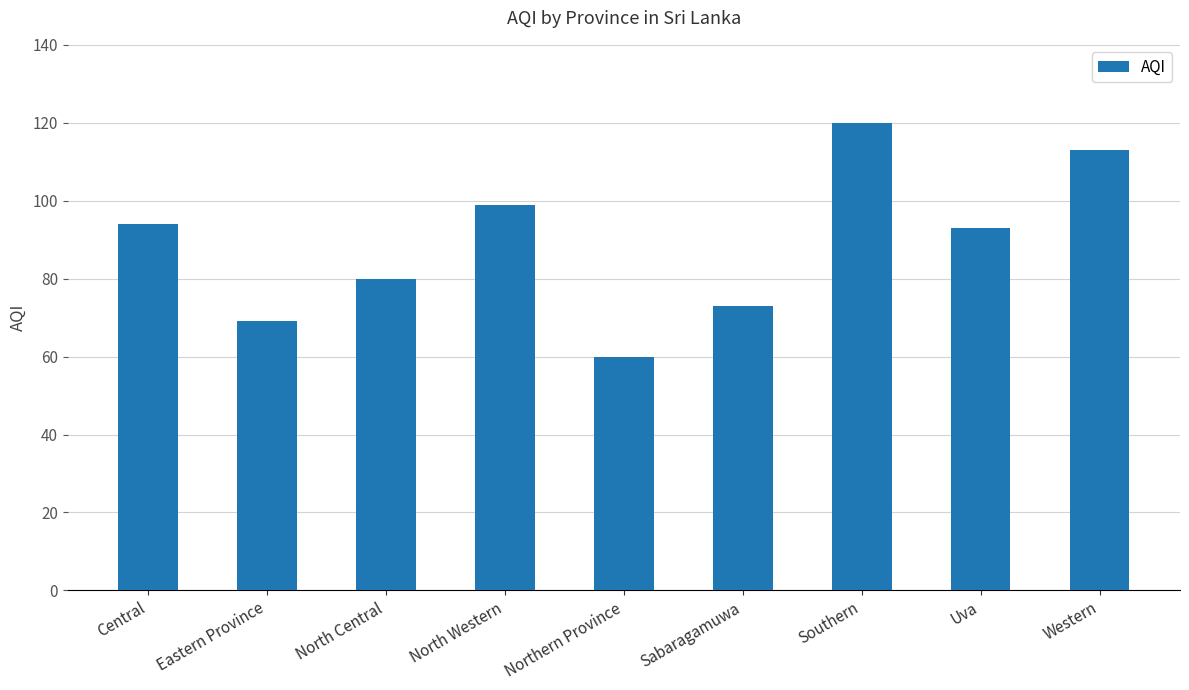

At which category does the chart reach its minimum across all series?

Northern Province